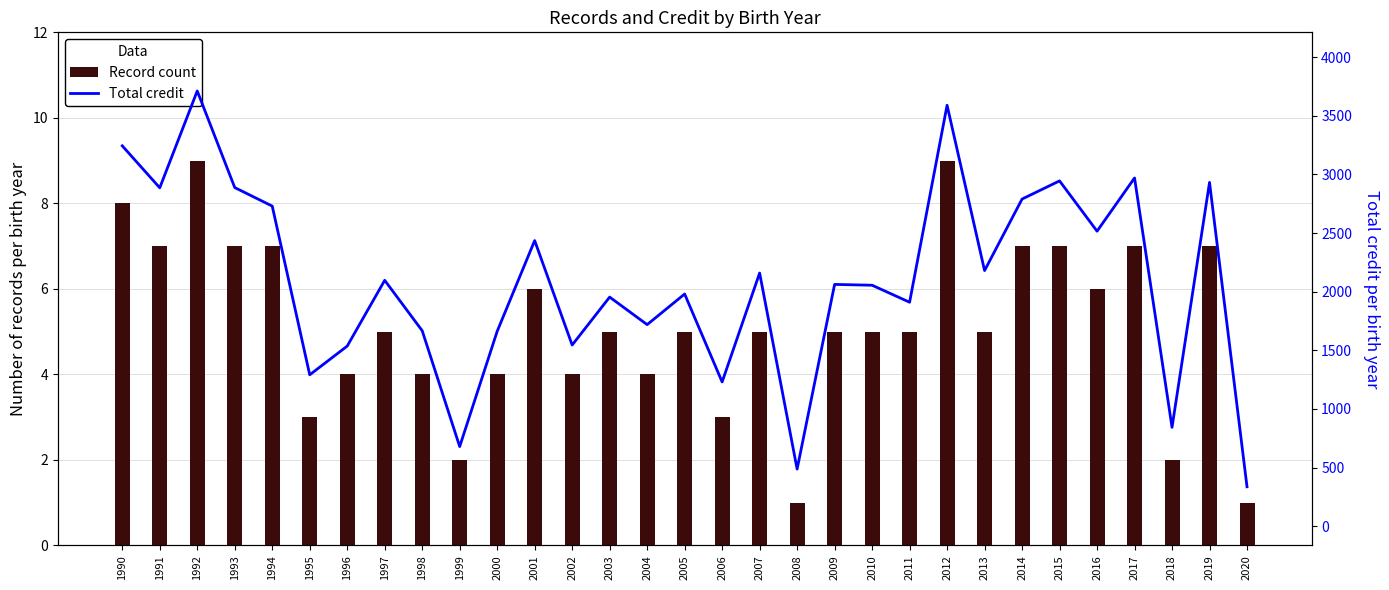

What is the sum of the Record count values at 2001 and 1997?

11